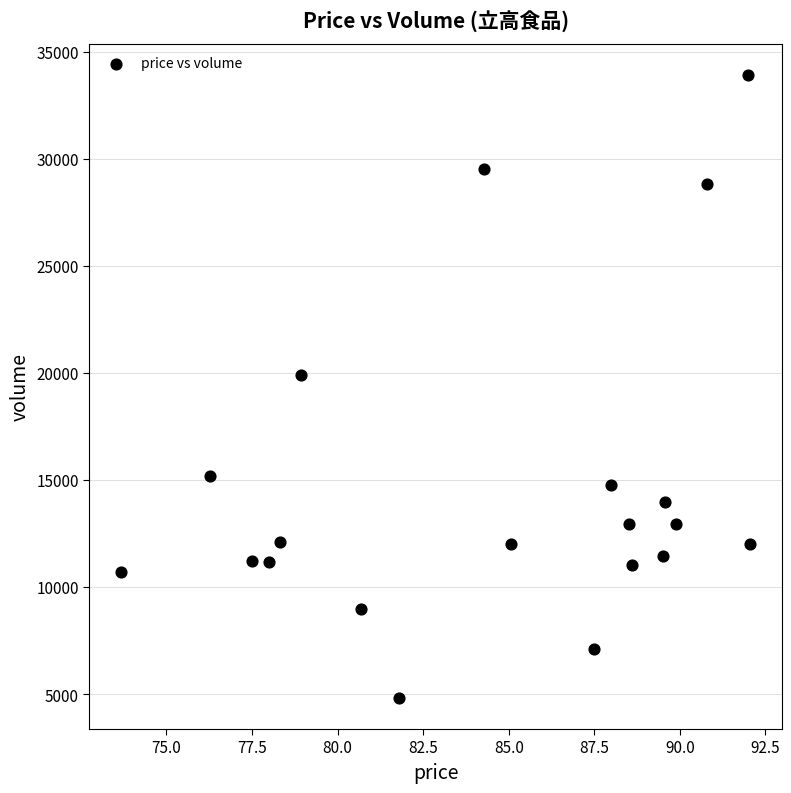

What is the range of Y values (max minus min)?

29095